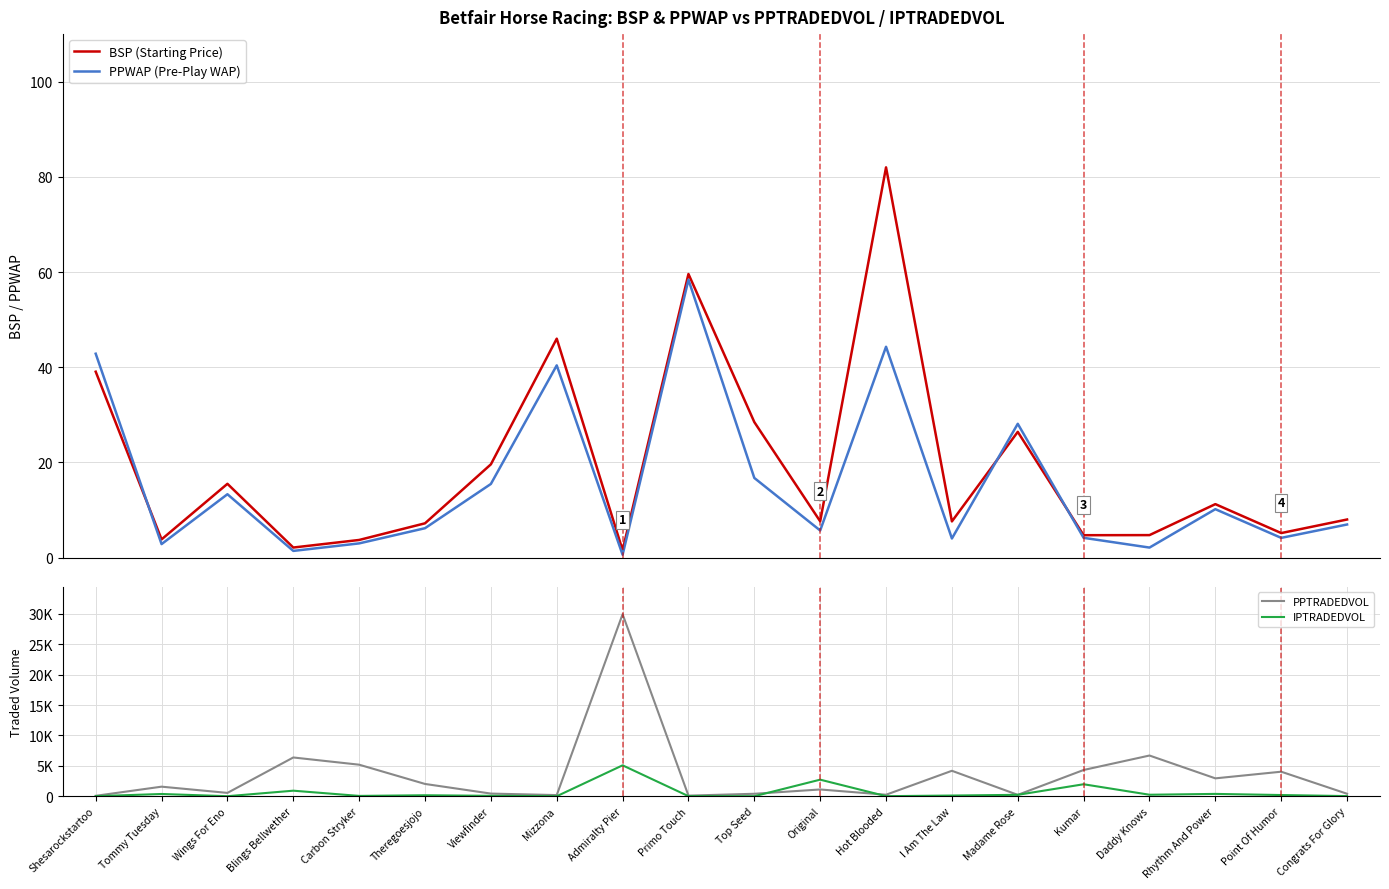

Is it true that PPWAP (Pre-Play WAP) equals 4.0 at I Am The Law?

True